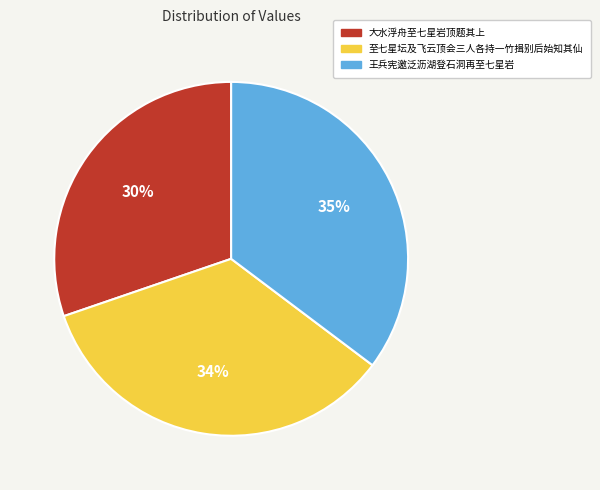

Which has a higher value, 至七星坛及飞云顶会三人各持一竹揖别后始知其仙 or 大水浮舟至七星岩顶题其上?

至七星坛及飞云顶会三人各持一竹揖别后始知其仙